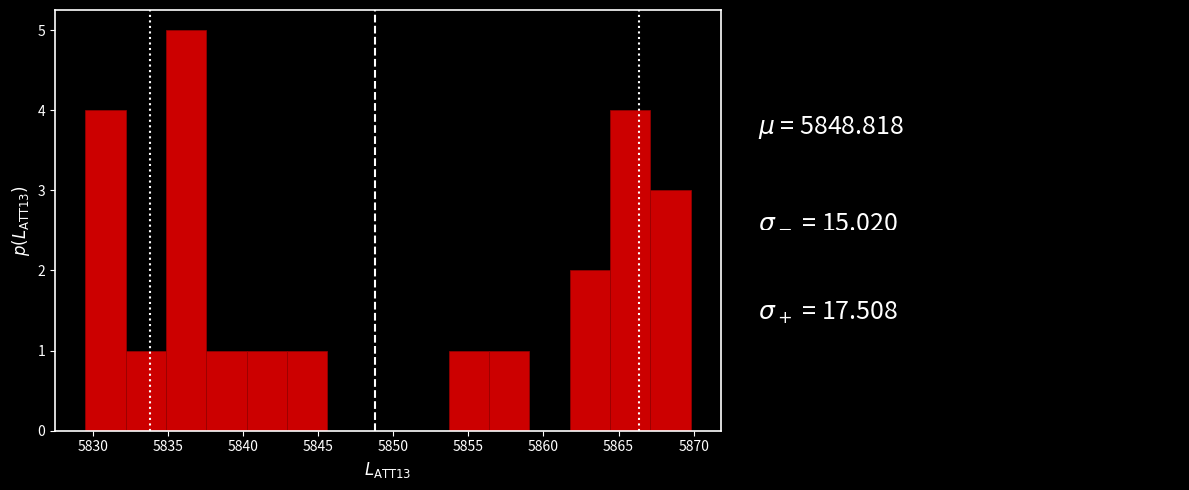

Reading left to right, transcribe this chart: for each bar, give the range it covers on the x-axis and its height. Neither the bar edges nor the heights are printed on the chart, so give them approximately, as read against the axes.

5829.5 to 5832.0: 4
5832.0 to 5835.0: 1
5835.0 to 5837.5: 5
5837.5 to 5840.5: 1
5840.5 to 5843.0: 1
5843.0 to 5845.5: 1
5845.5 to 5848.5: 0
5848.5 to 5851.0: 0
5851.0 to 5853.5: 0
5853.5 to 5856.5: 1
5856.5 to 5859.0: 1
5859.0 to 5861.5: 0
5861.5 to 5864.5: 2
5864.5 to 5867.0: 4
5867.0 to 5870.0: 3